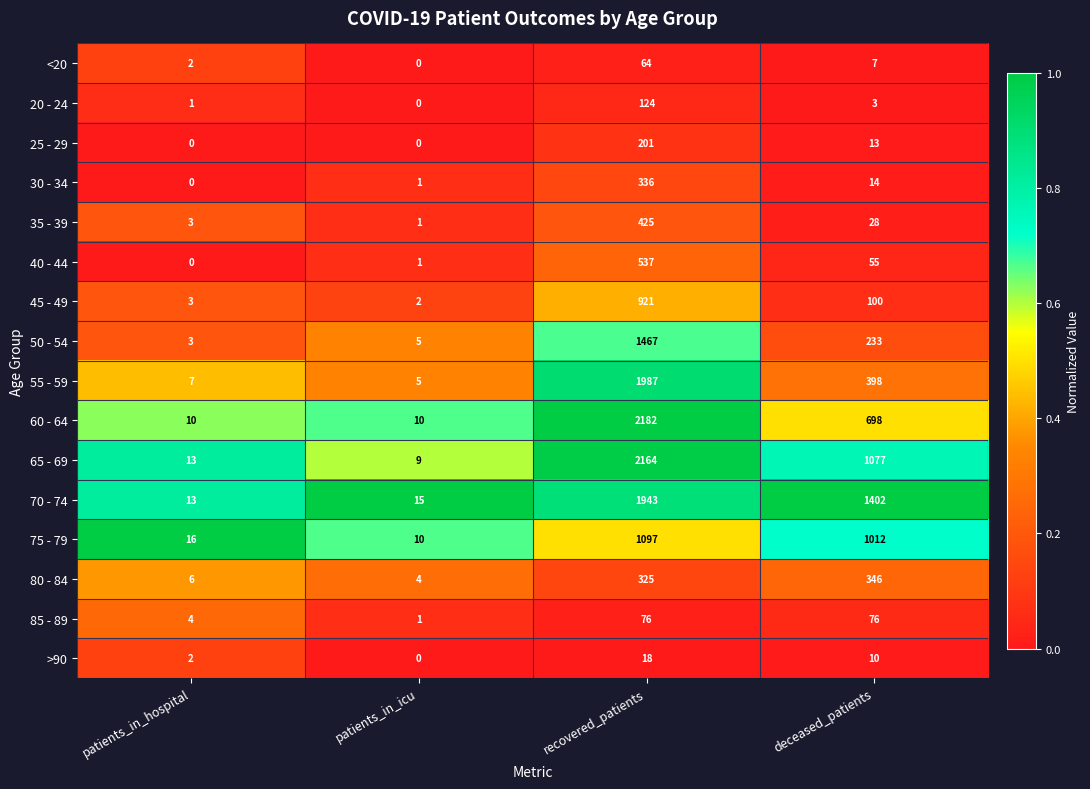

What is the spread (max minus min) of values at recovered_patients?

2164